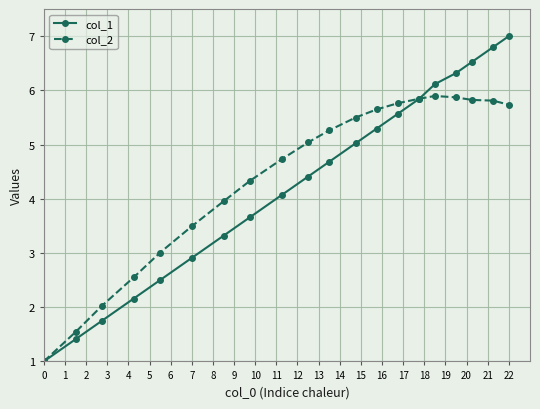

Rank the series by their maximum value, from highest to lowest.

col_1, col_2